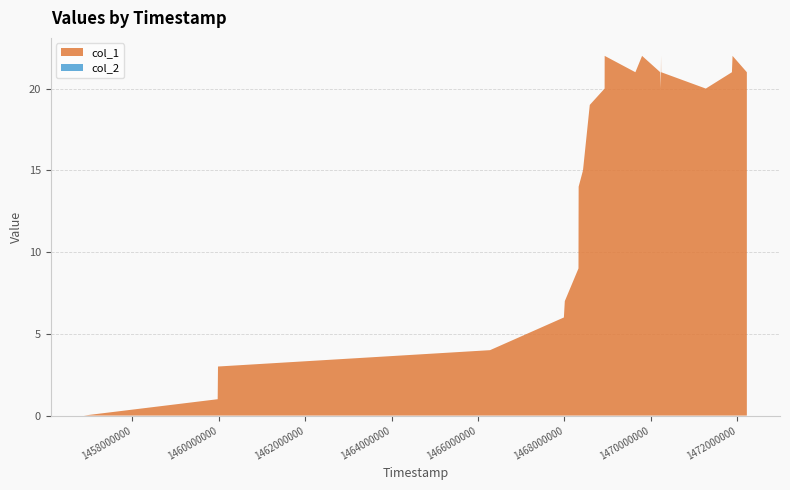

Reading right to left, what are all the values shown in this chart?

col_1: 21	22	21	20	21	22	21	20	21	22	21	22	20	19	15	14	12	9	7	6	4	3	2	1	0
col_2: 0	0	0	0	0	0	0	0	0	0	0	0	0	0	0	0	0	0	0	0	0	0	0	0	0